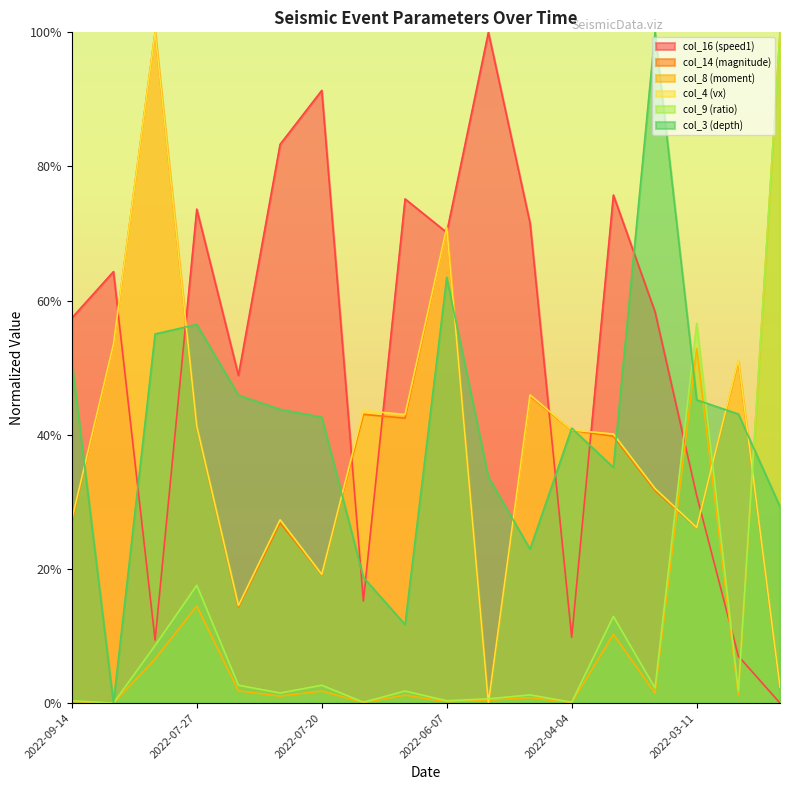

What is the spread (max minus min) of values at 2022-03-28?

0.7